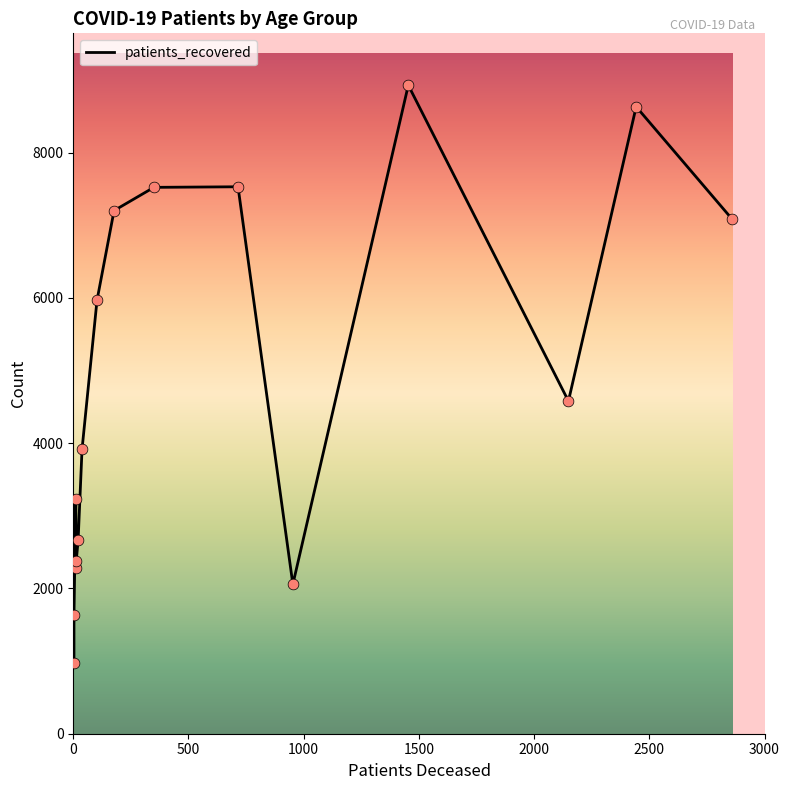

Which series has the widest spread of Y values?

patients_recovered